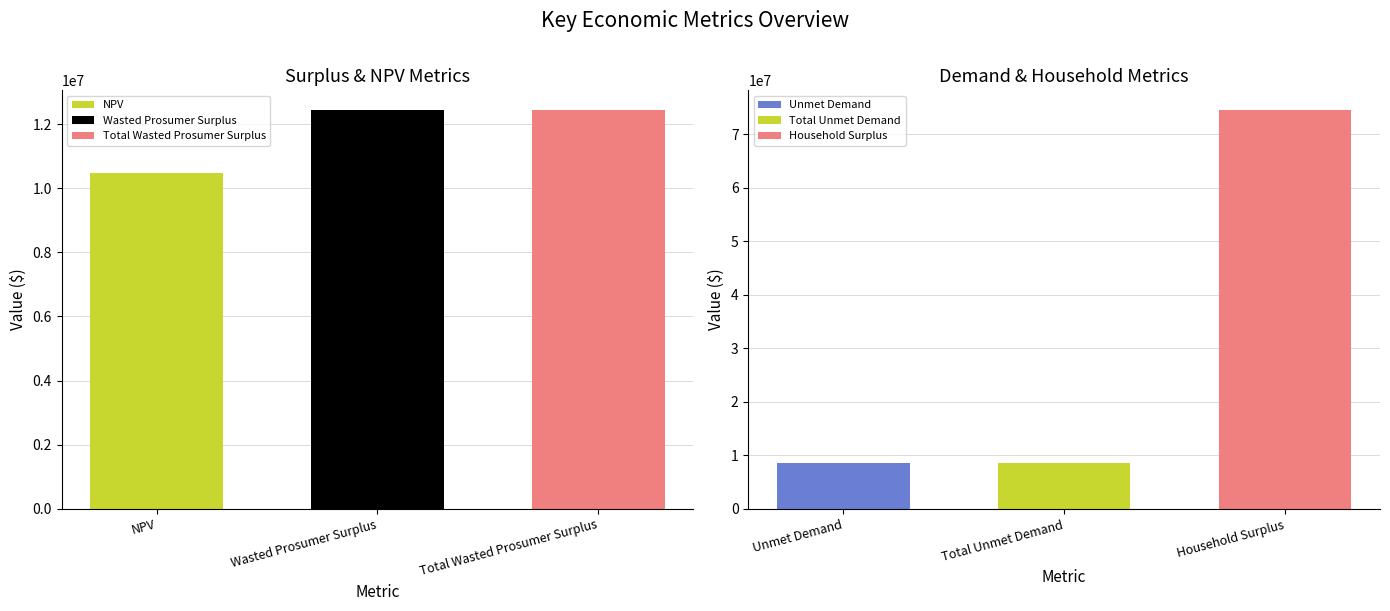

How many categories are shown in the chart?

6